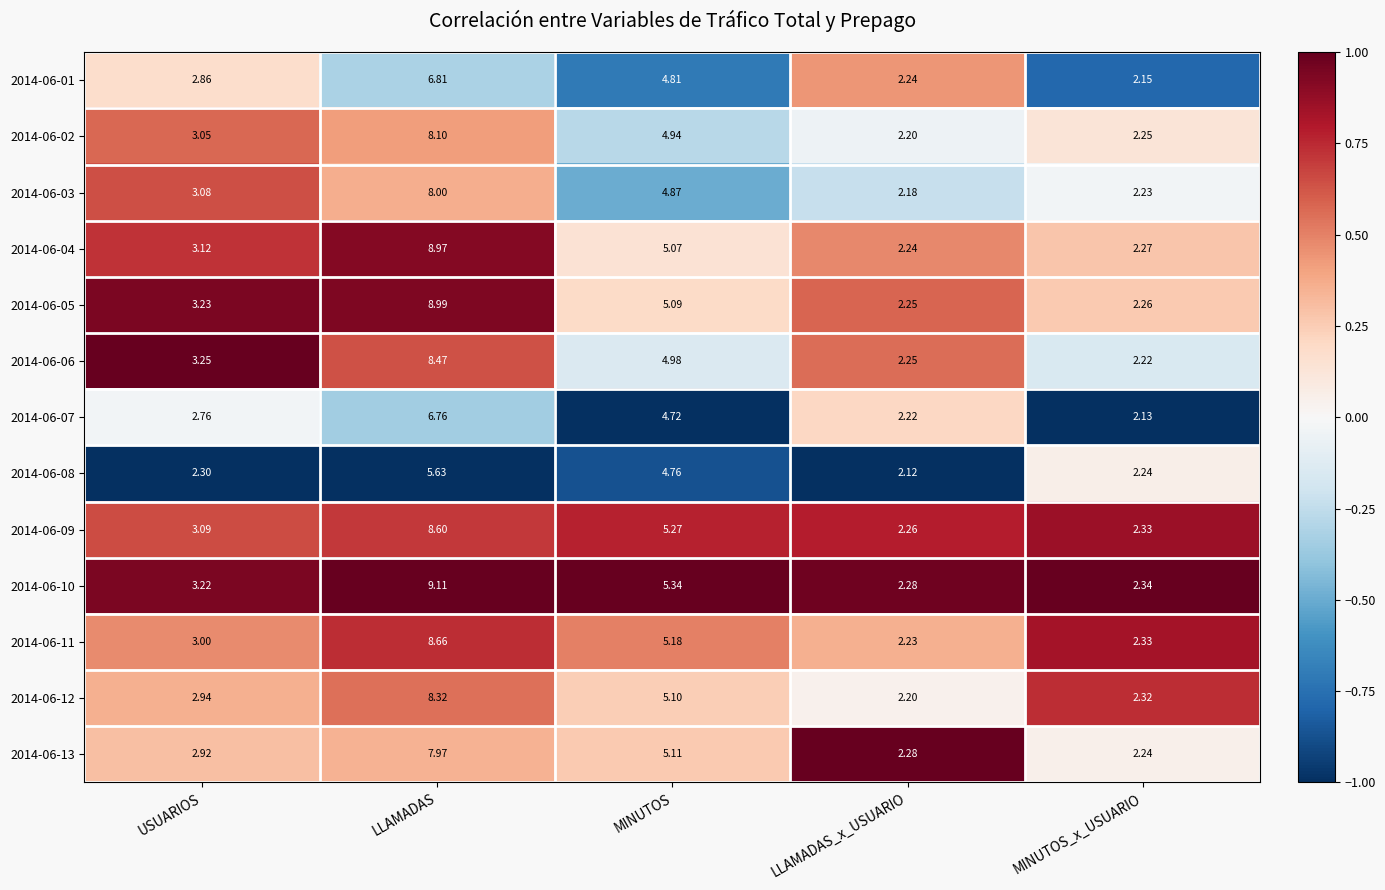

Which series has the widest spread of values?

2014-06-10